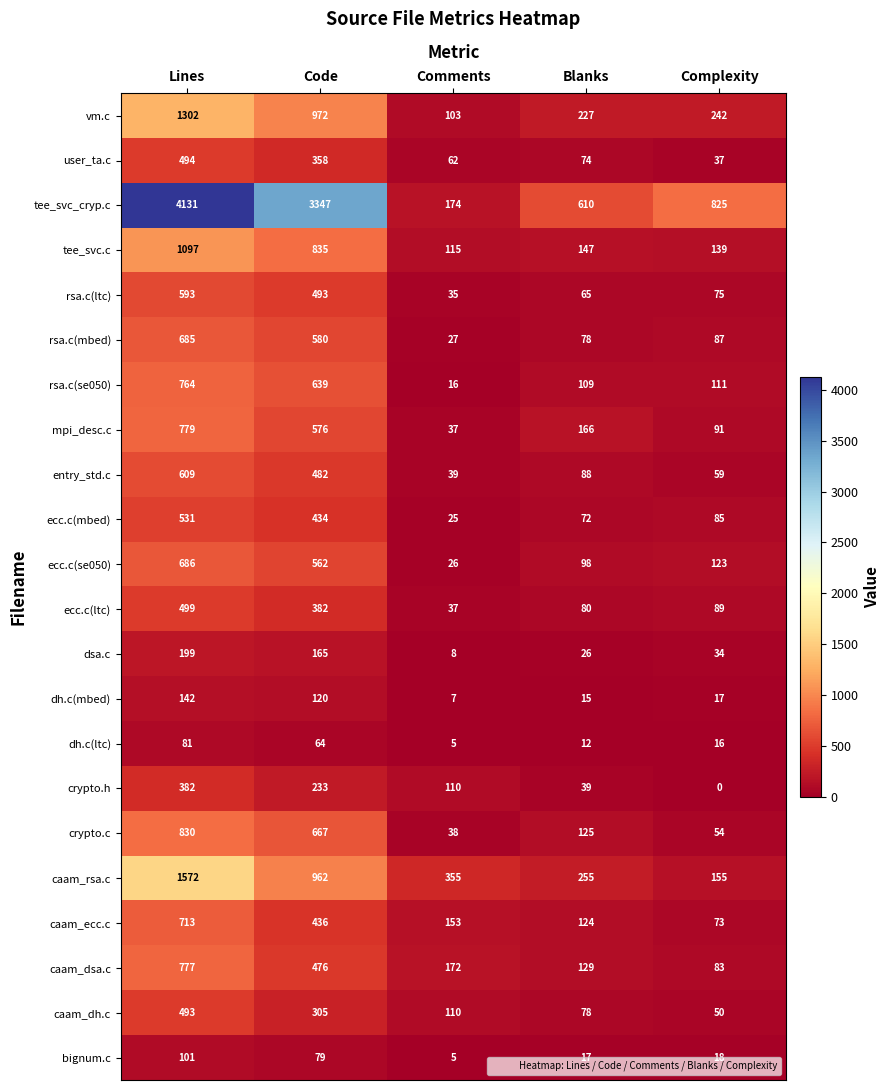

What is the difference between the maximum and minimum values in the ecc.c(se050) series?

660